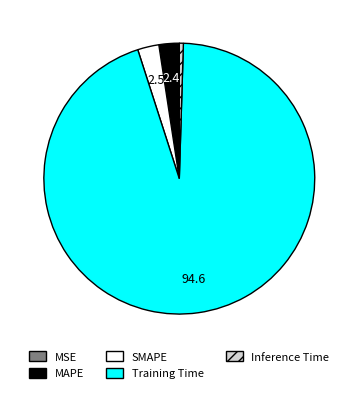

Is there any slice that represents more than half of the pie?

Yes